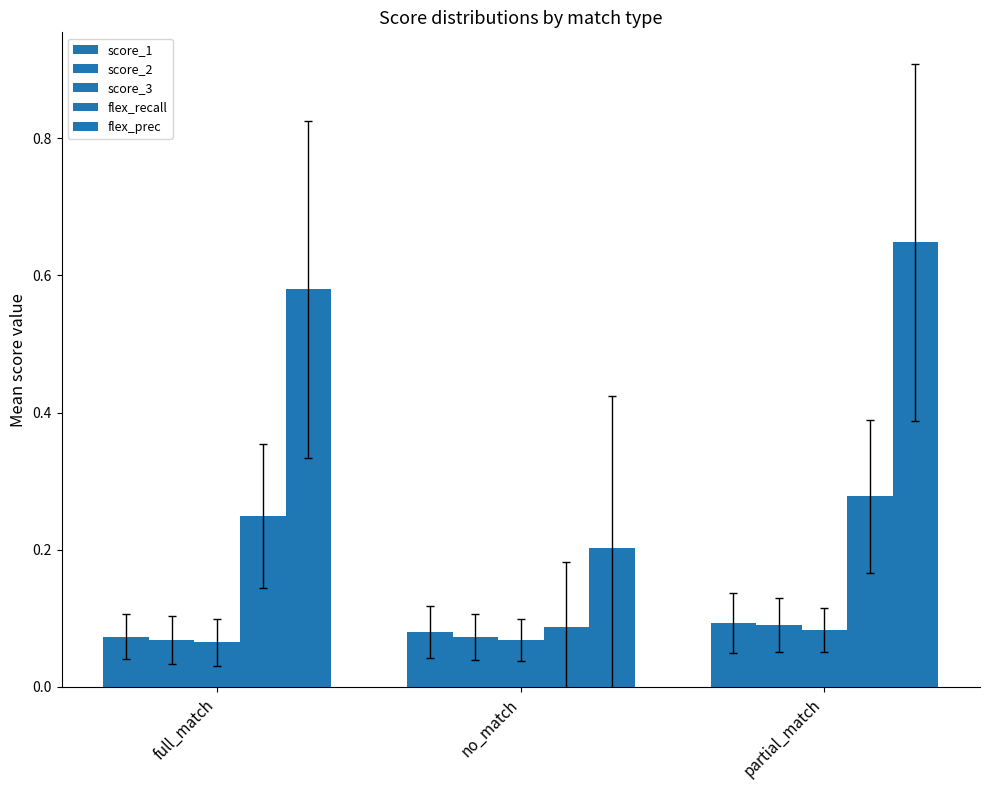

How many categories are shown in the chart?

3